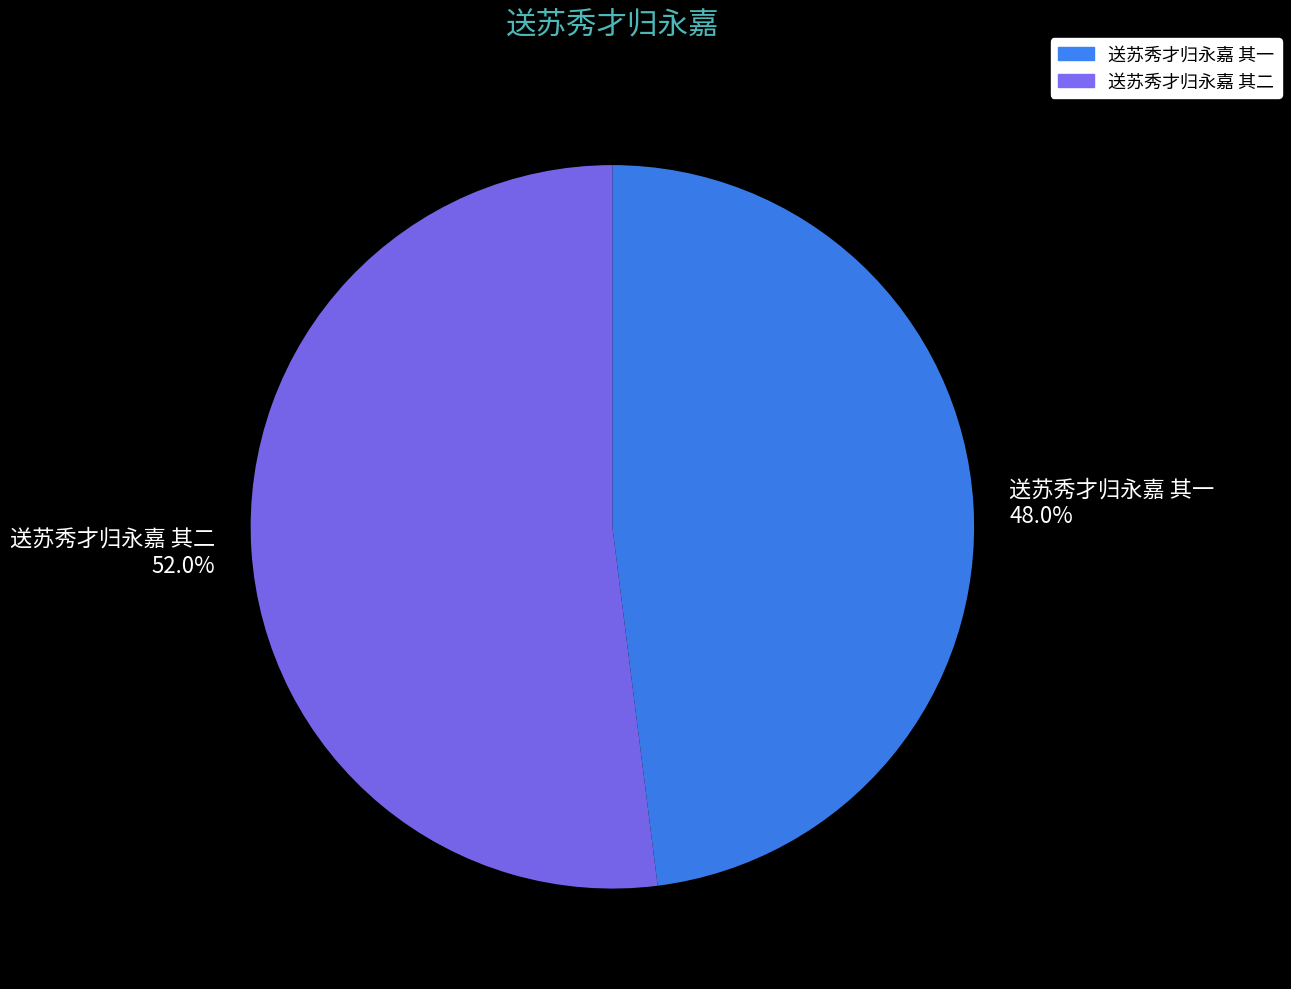

To the nearest percent, what is the difference between the largest and smallest slice percentages?

4%